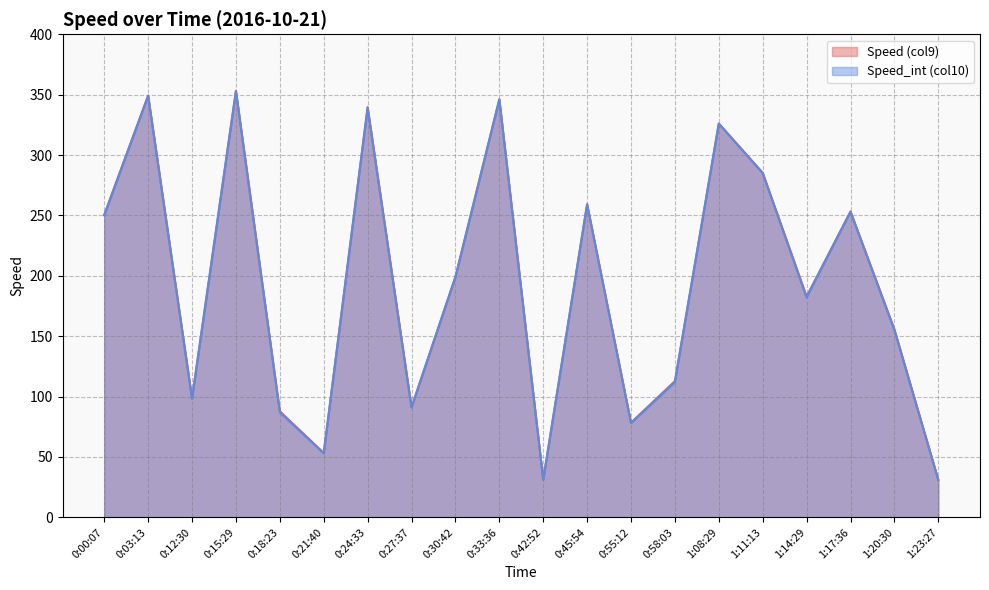

What is the value of the Speed_int (col10) point at the 12th from the left?

259.0